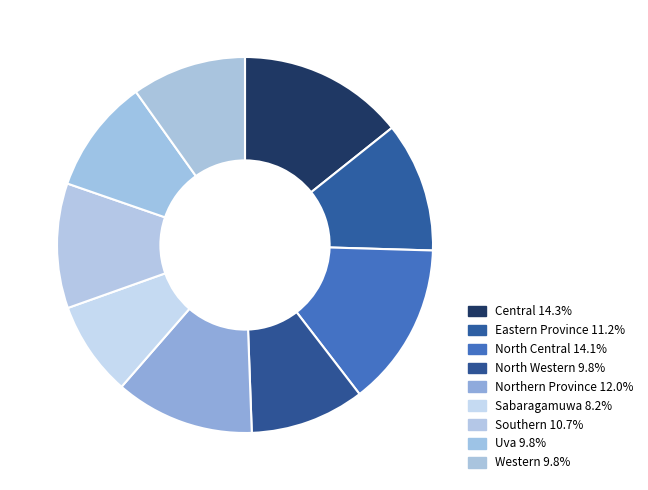

Combined, do Sabaragamuwa and Southern account for over 50%?

No